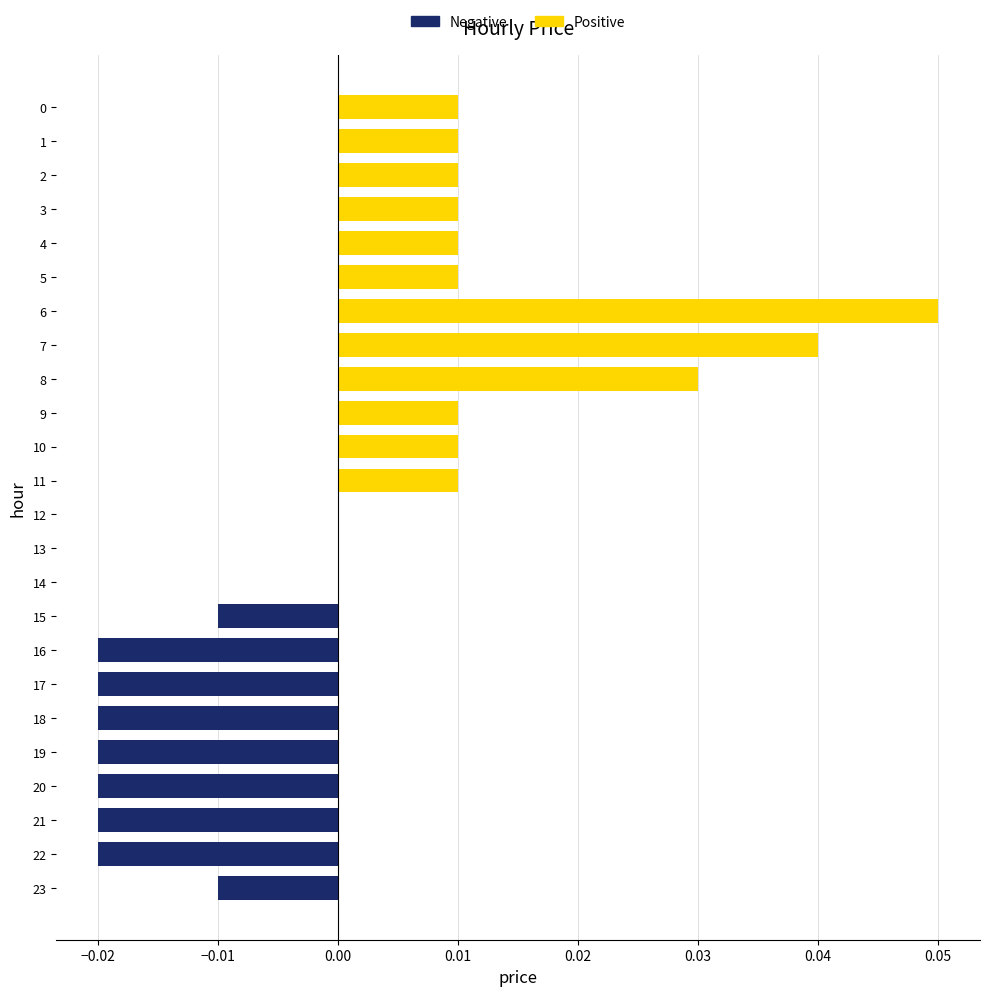

Between 8 and 23, which is larger?

8